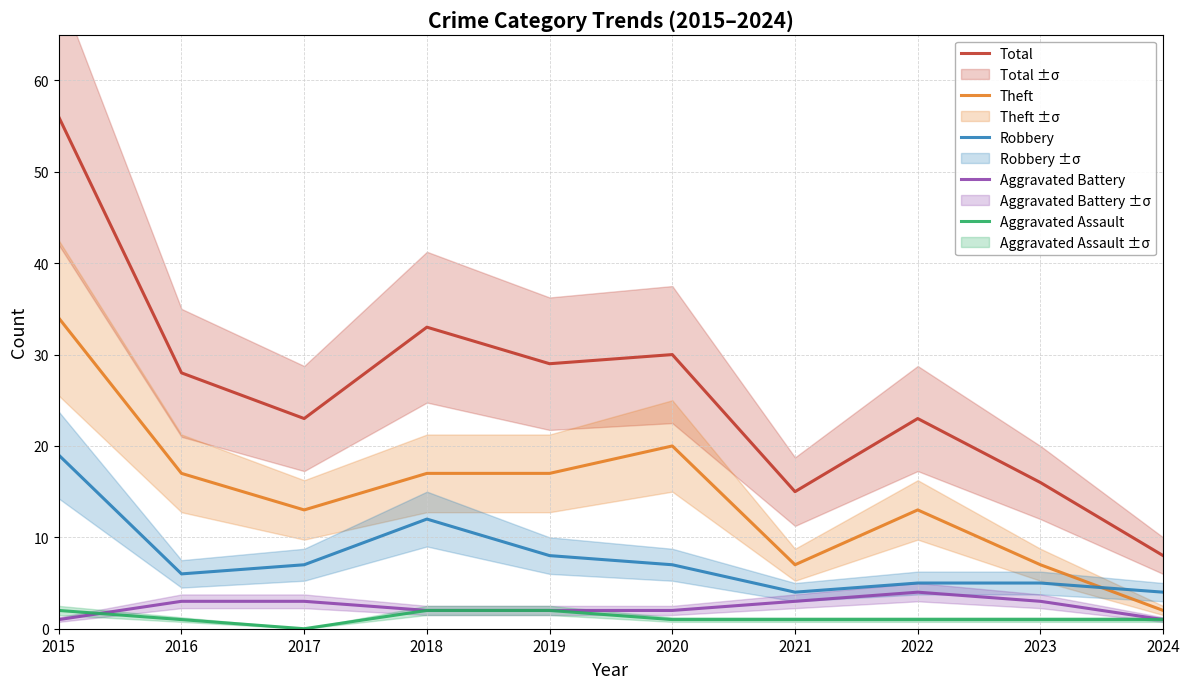

How many interior local peaks does the Aggravated Battery series have?

1